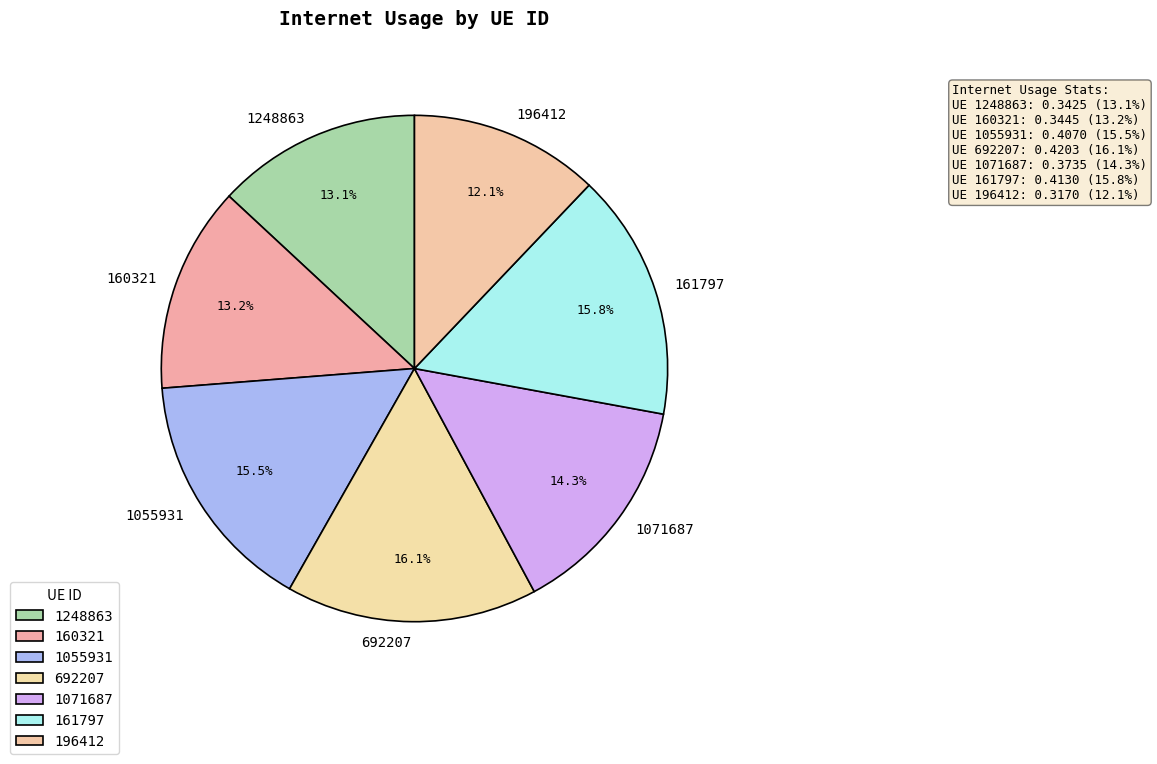

Does any single category account for the majority?

No